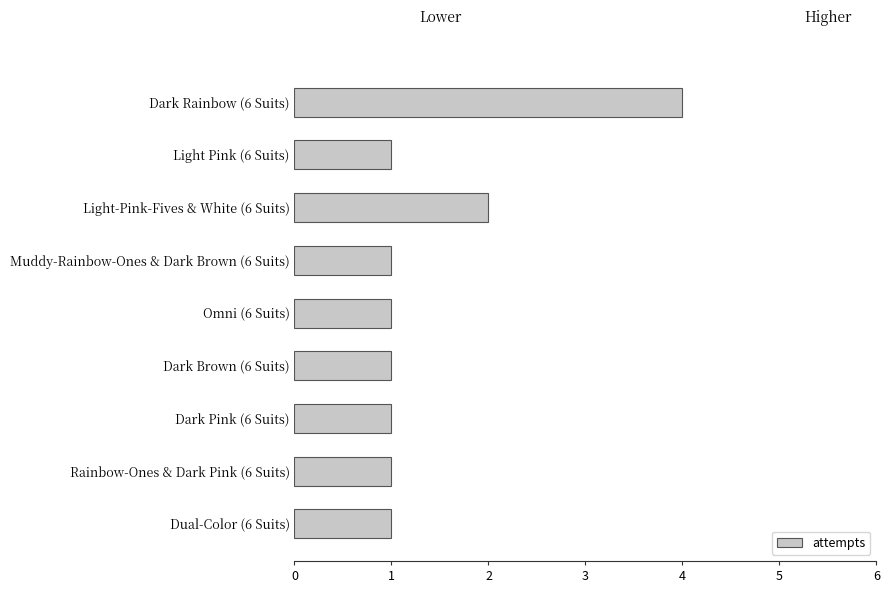

What is the sum of all values?

13